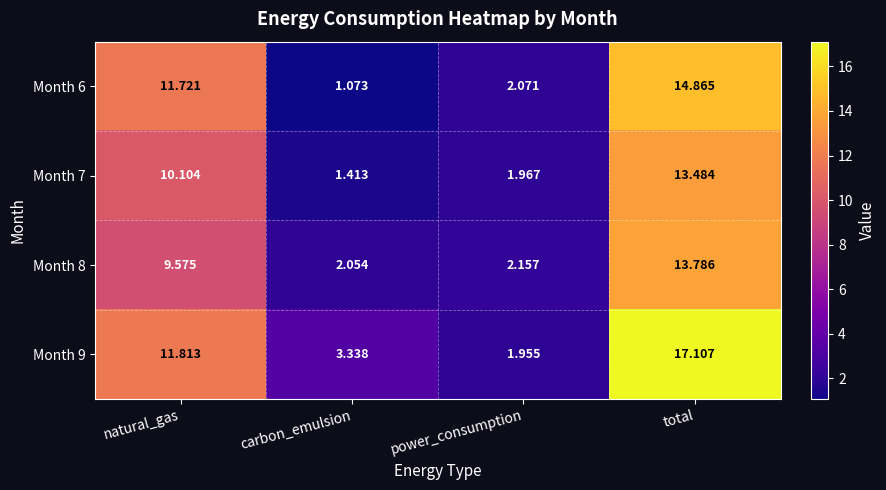

At which label is Month 7 closest to 7?

natural_gas